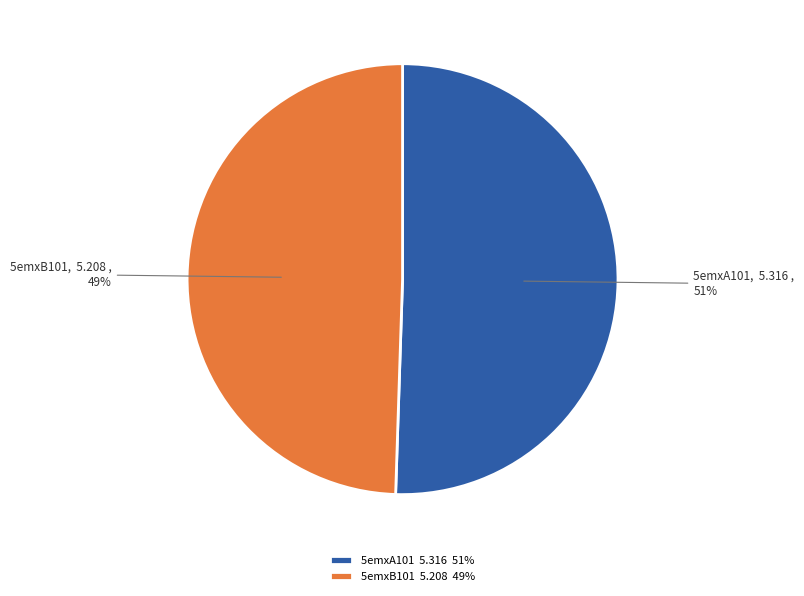

What is the ratio of the value at 5emxA101 to the value at 5emxB101?

1.0